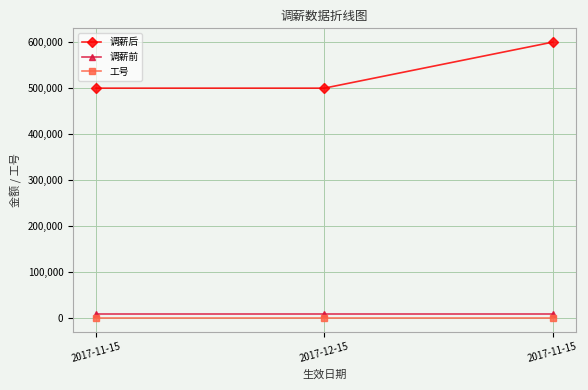

Does the chart have visible grid lines?

Yes